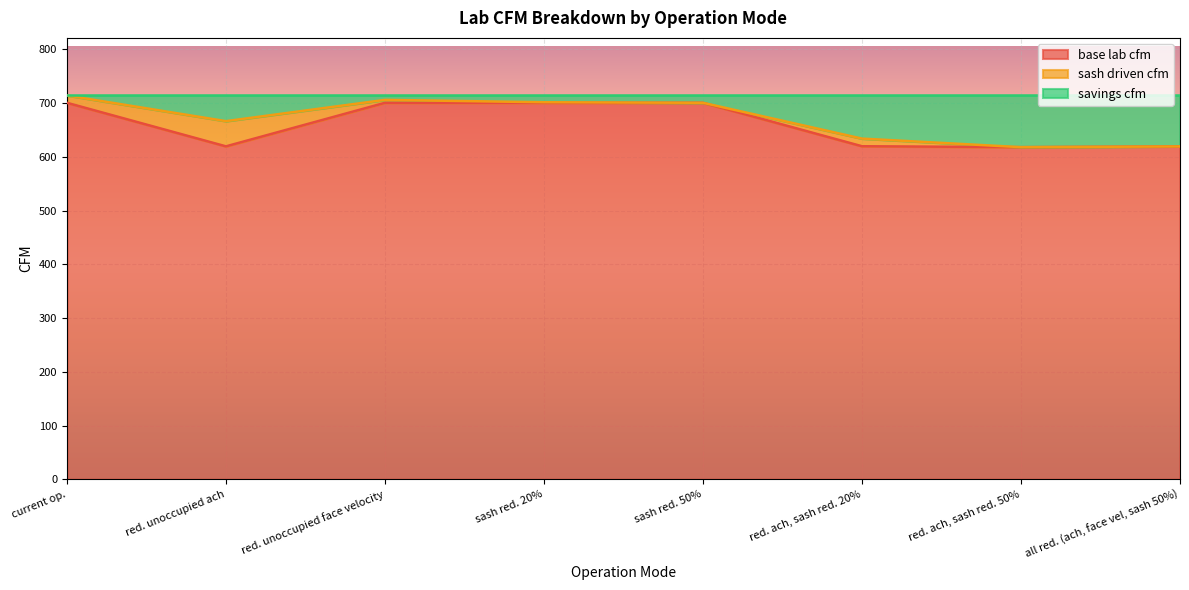

What is the maximum value for base lab cfm?

700.6